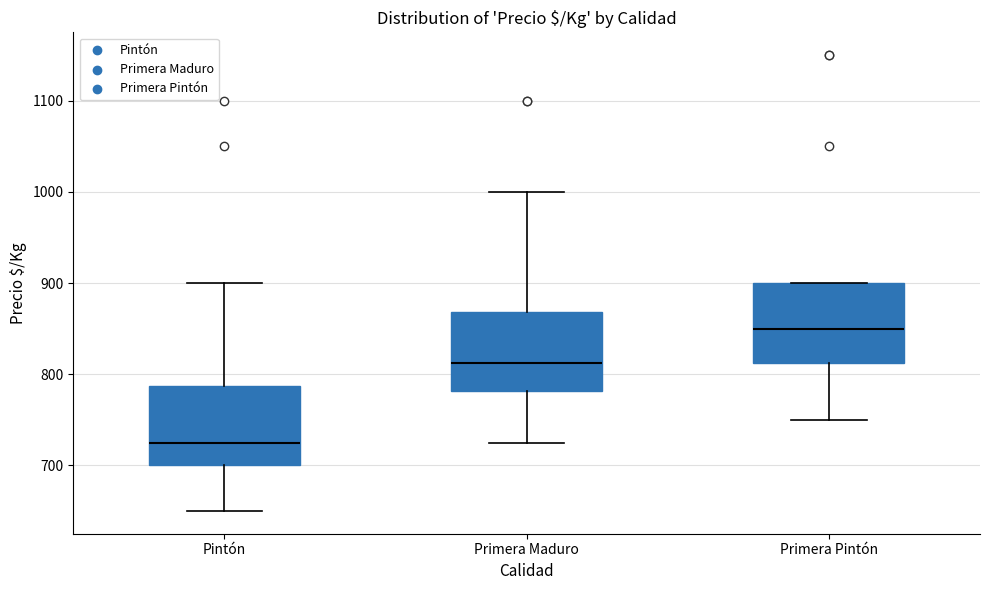

Which box has the highest median line?

Primera Pintón